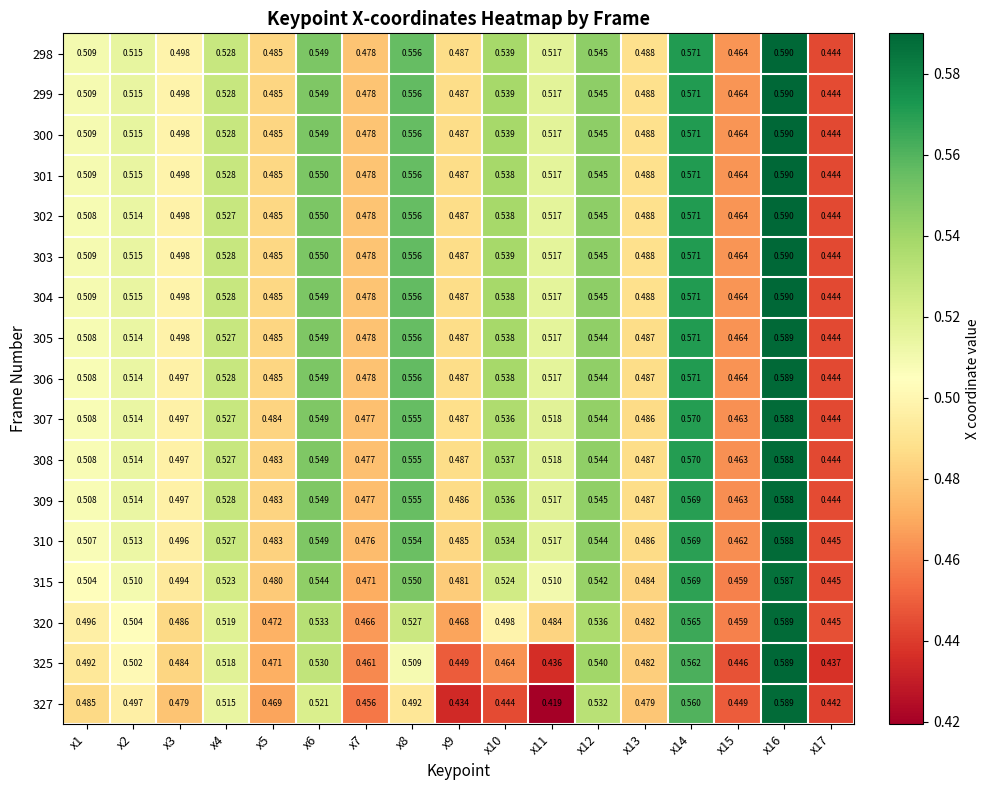

At how many categories does at least one series exceed 0?

17